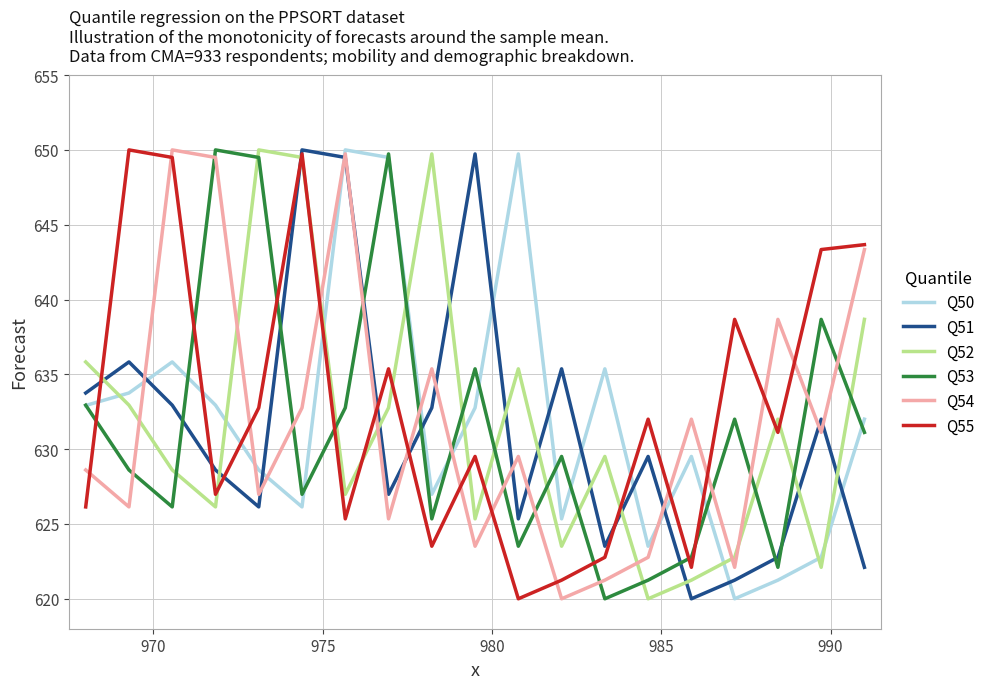

Which series ends up on top after the final intersection of Q52 and Q54?

Q54